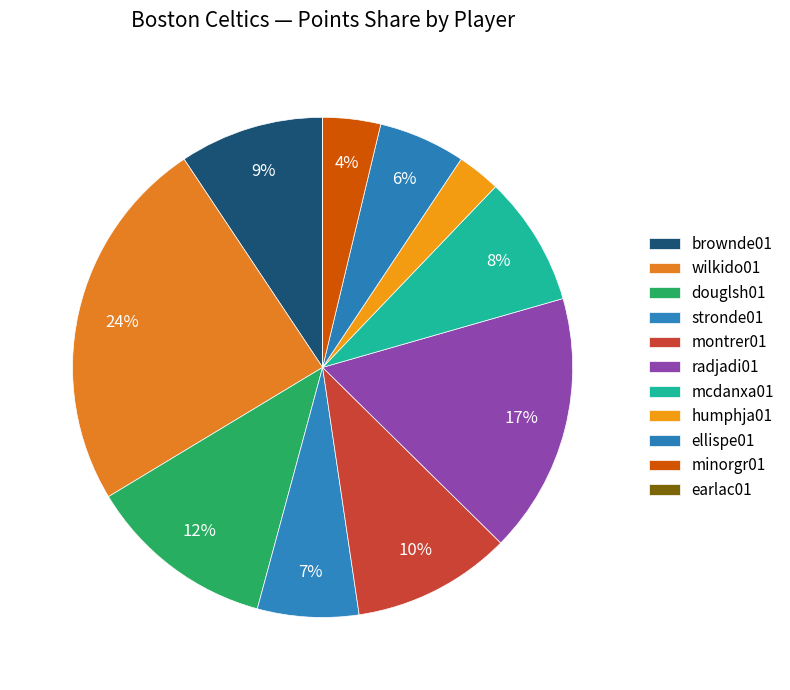

What percentage is NOT represented by earlac01?

100.0%